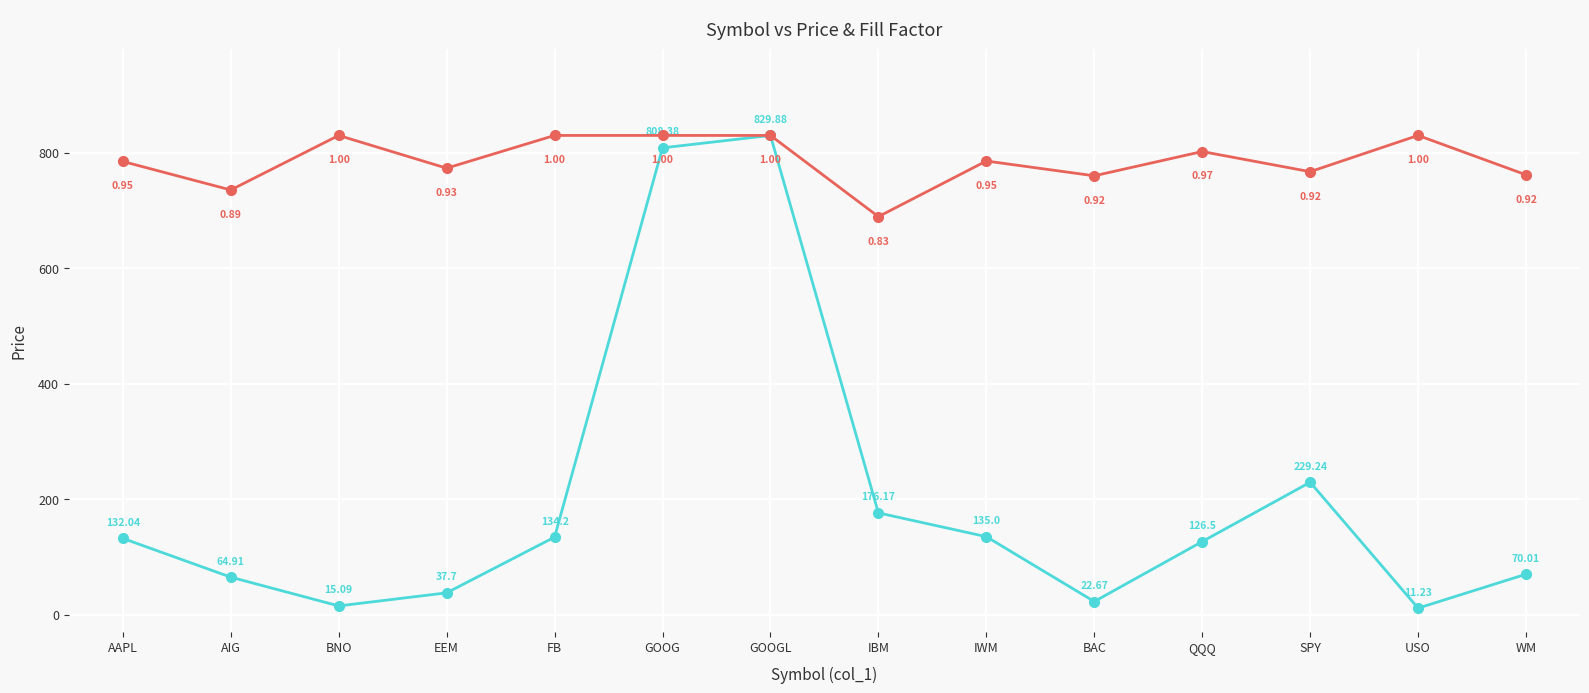

What is the spread (max minus min) of values at BAC?

737.3